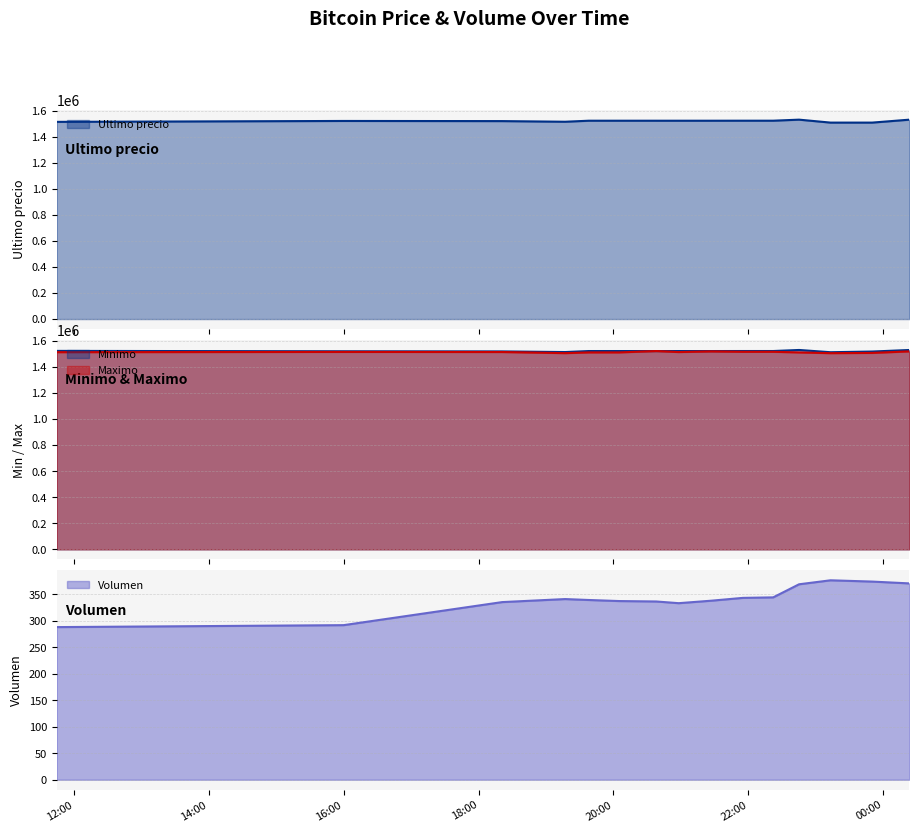

Which series changed the most between 2021-04-05 22:45 and 2021-04-05 23:50?

Ultimo precio